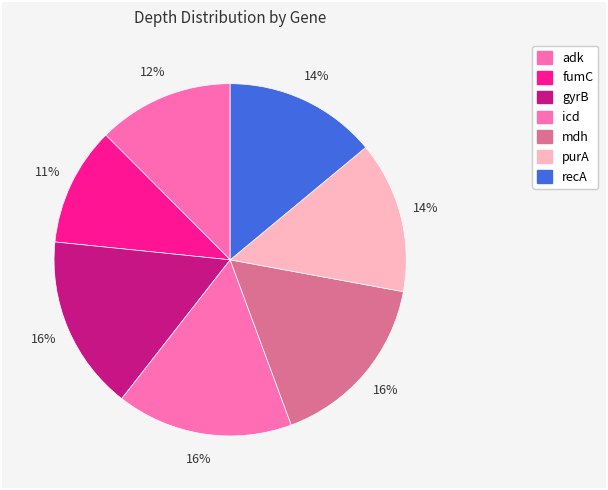

Between adk and mdh, which is larger?

mdh